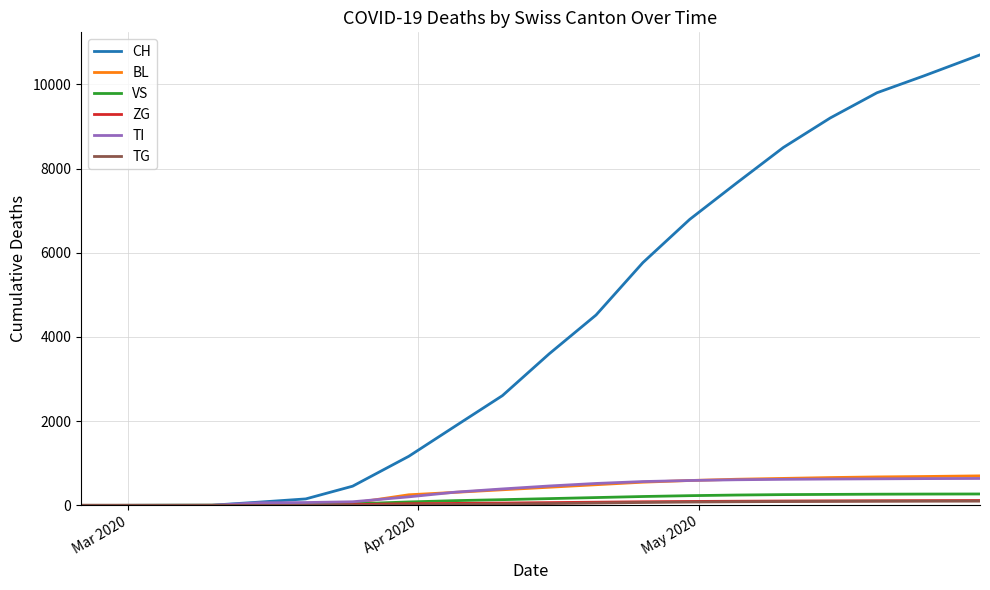

What is the greatest value displayed?

10700